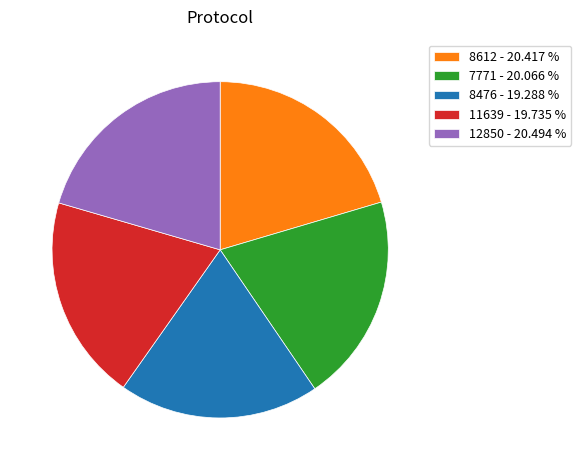

The 7771 slice represents 20% of the pie. True or false?

True